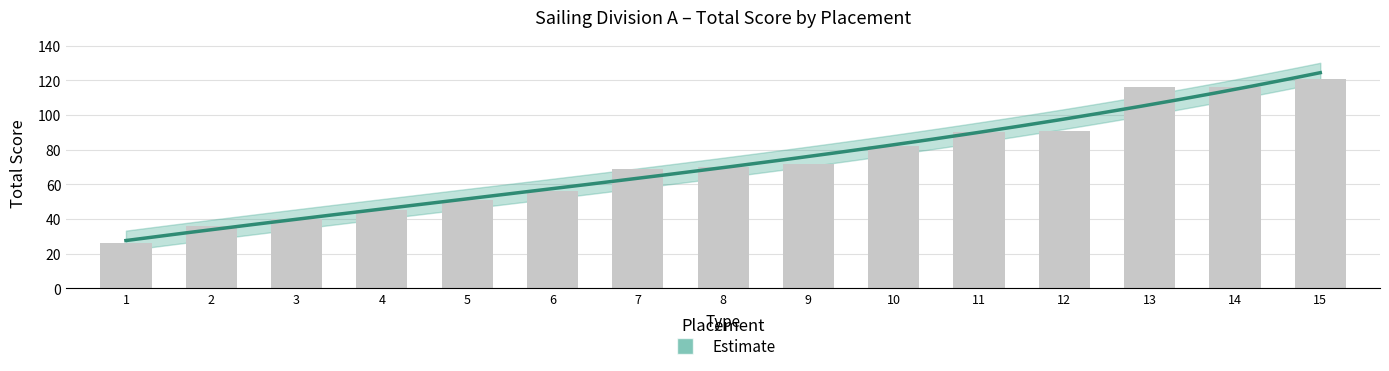

What is the greatest value displayed?

121